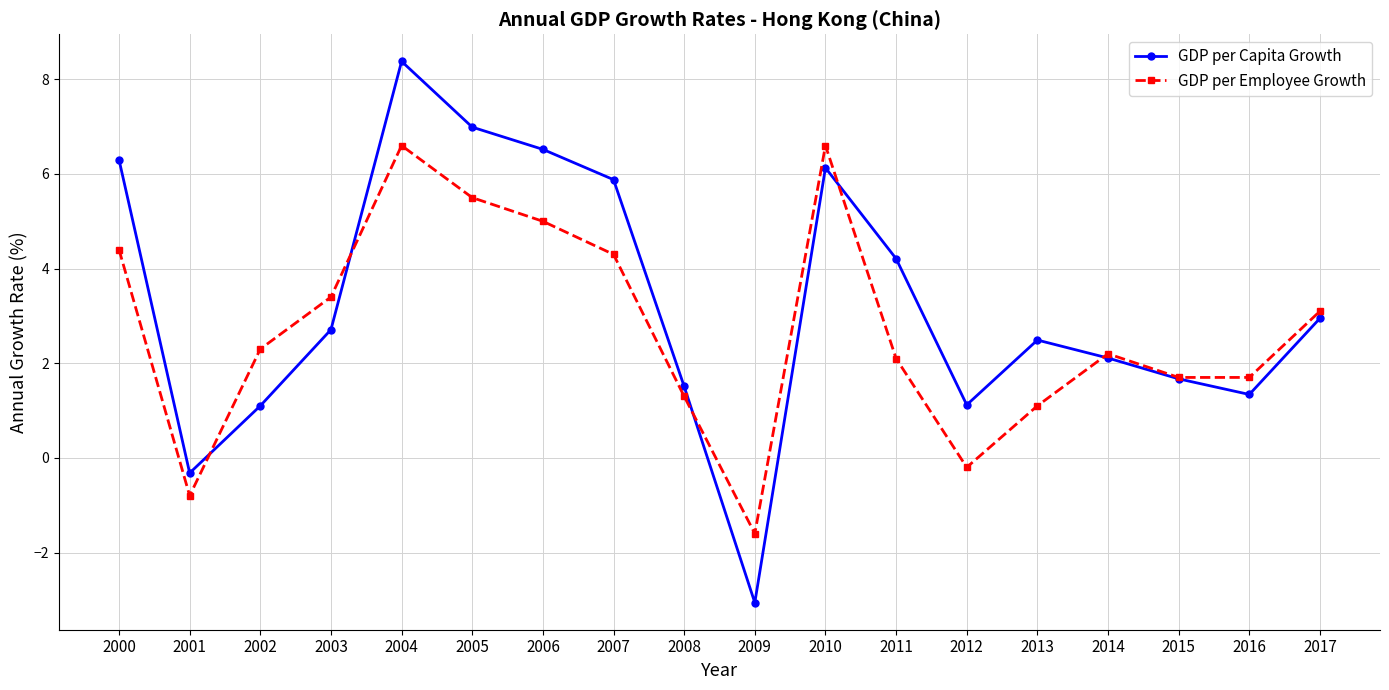

At how many categories does at least one series exceed 2?

12